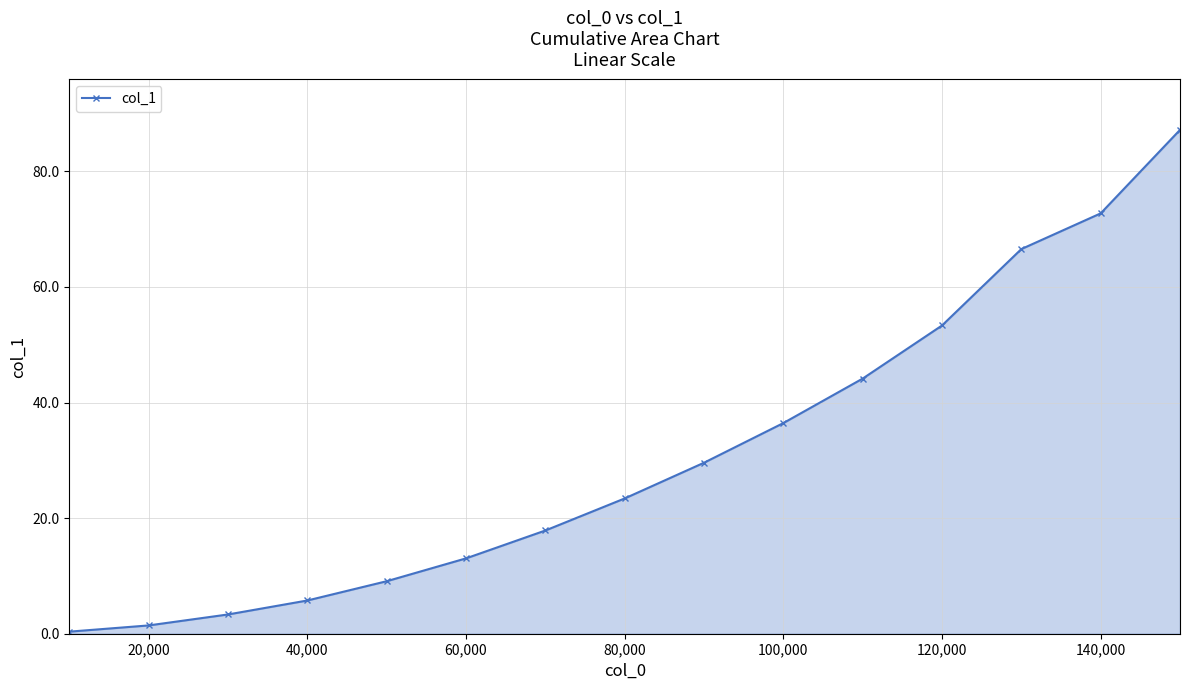

What is the greatest value displayed?

87.2